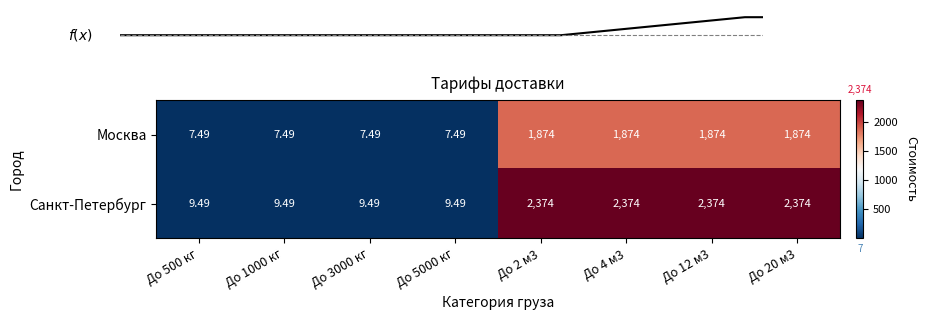

Reading left to right, list all the values displayed in this chart.

Москва: До 500 кг=7.5	До 1000 кг=7.5	До 3000 кг=7.5	До 5000 кг=7.5	До 2 м3=1874.0	До 4 м3=1874.0	До 12 м3=1874.0	До 20 м3=1874.0
Санкт-Петербург: До 500 кг=9.5	До 1000 кг=9.5	До 3000 кг=9.5	До 5000 кг=9.5	До 2 м3=2374.0	До 4 м3=2374.0	До 12 м3=2374.0	До 20 м3=2374.0